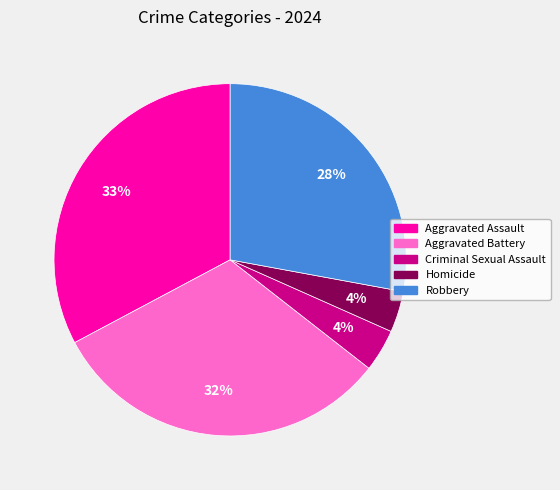

Which has a higher value, Criminal Sexual Assault or Aggravated Battery?

Aggravated Battery